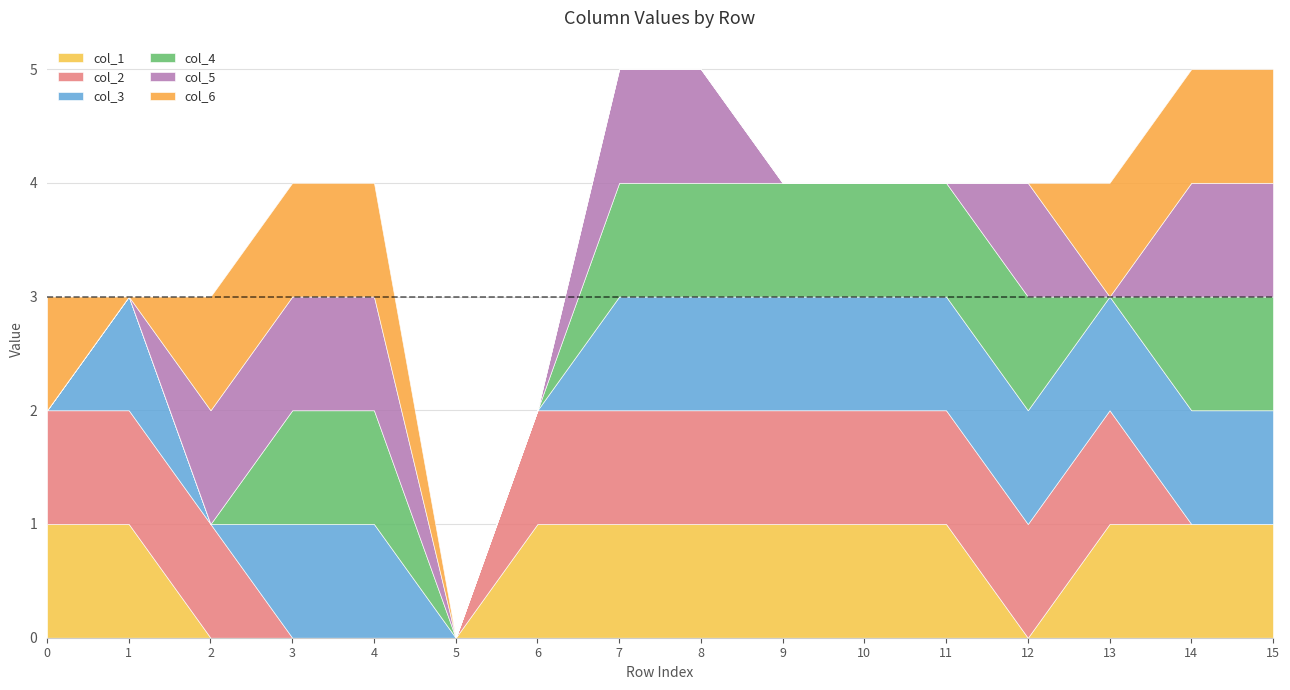

Is it true that col_4 equals 1 at 7?

True